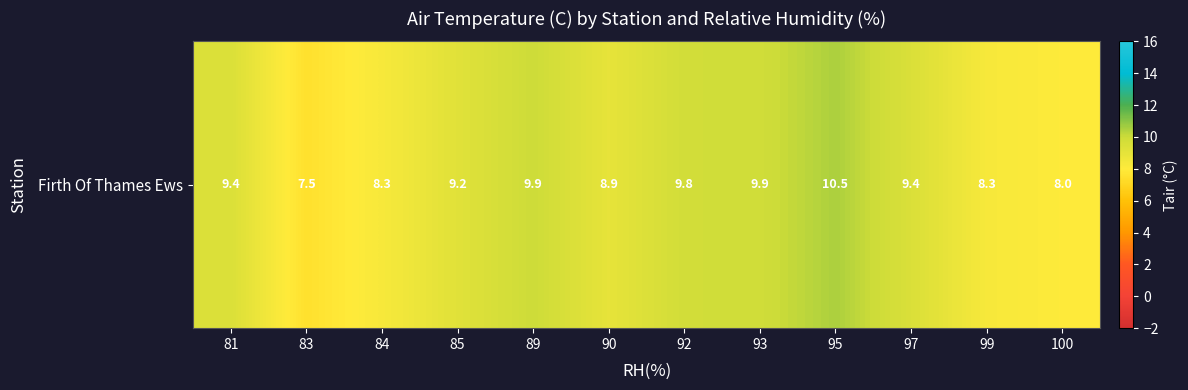

Is it true that the value at 90 is 8.9?

True